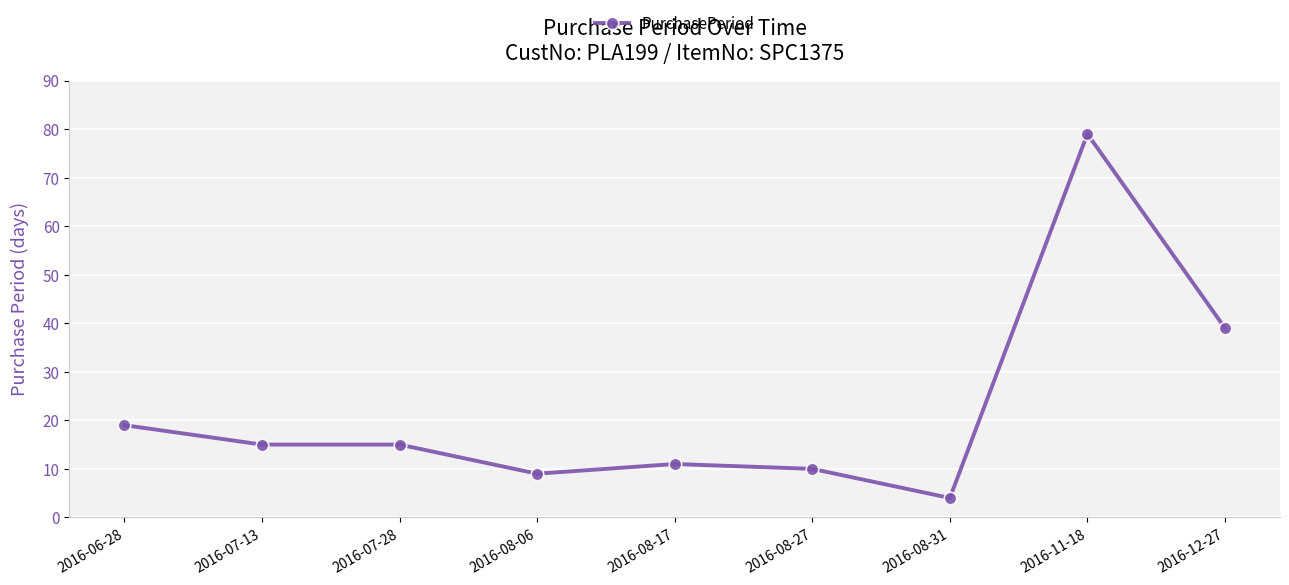

How many data points are less than 15?

4